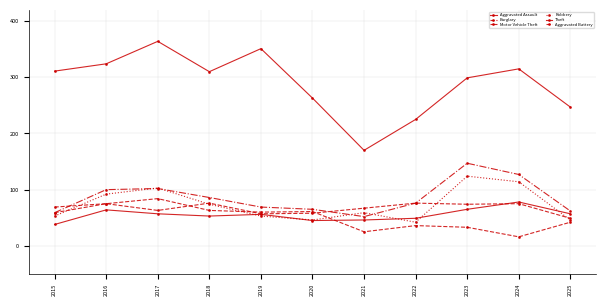

At which label is Burglary closest to 50?

2025